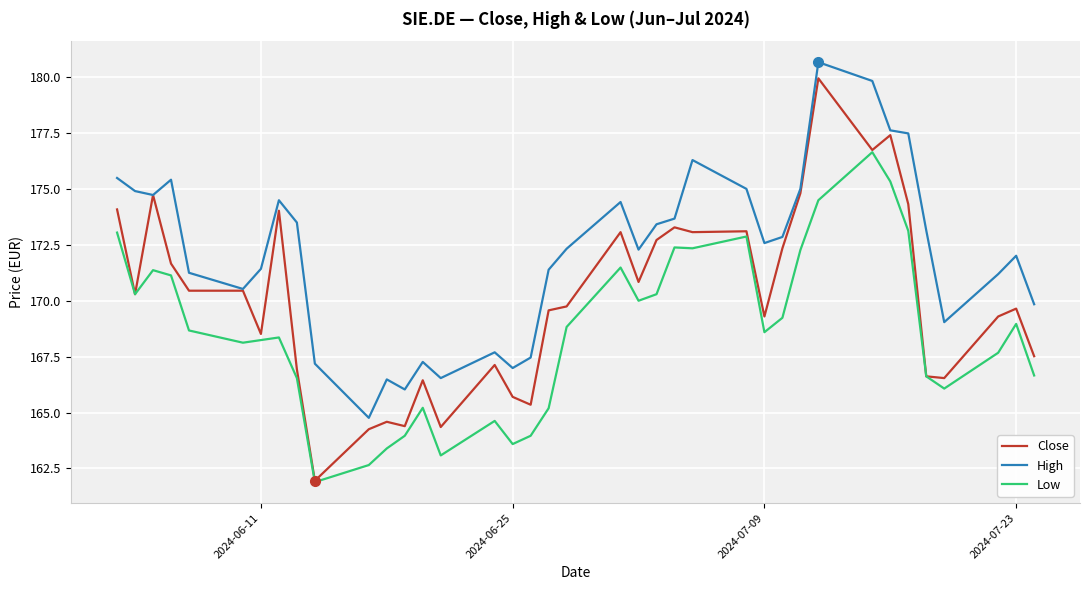

Which series has the widest spread of values?

Close